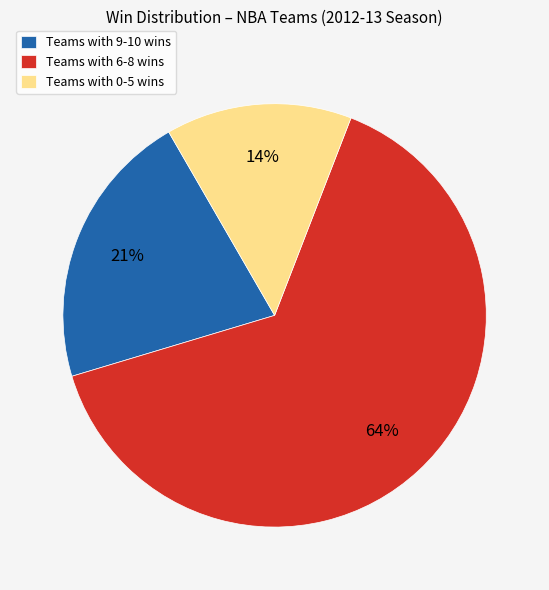

How many slices are in this pie chart?

3